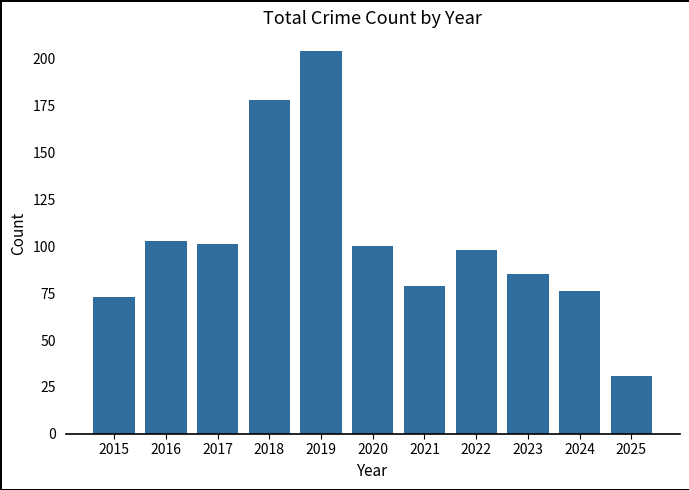

What is the ratio of the value at 2020 to the value at 2025?

3.2